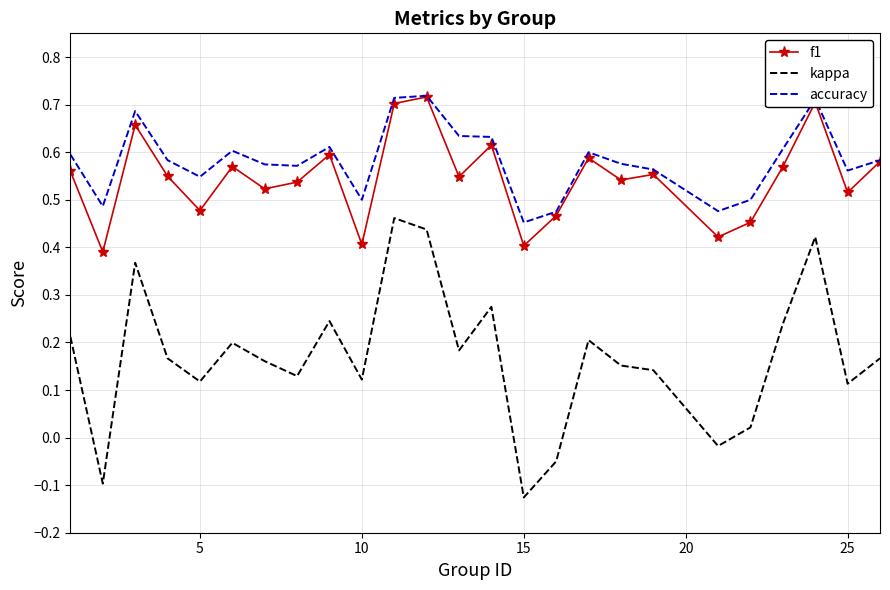

Which series has the largest total across all categories?

accuracy